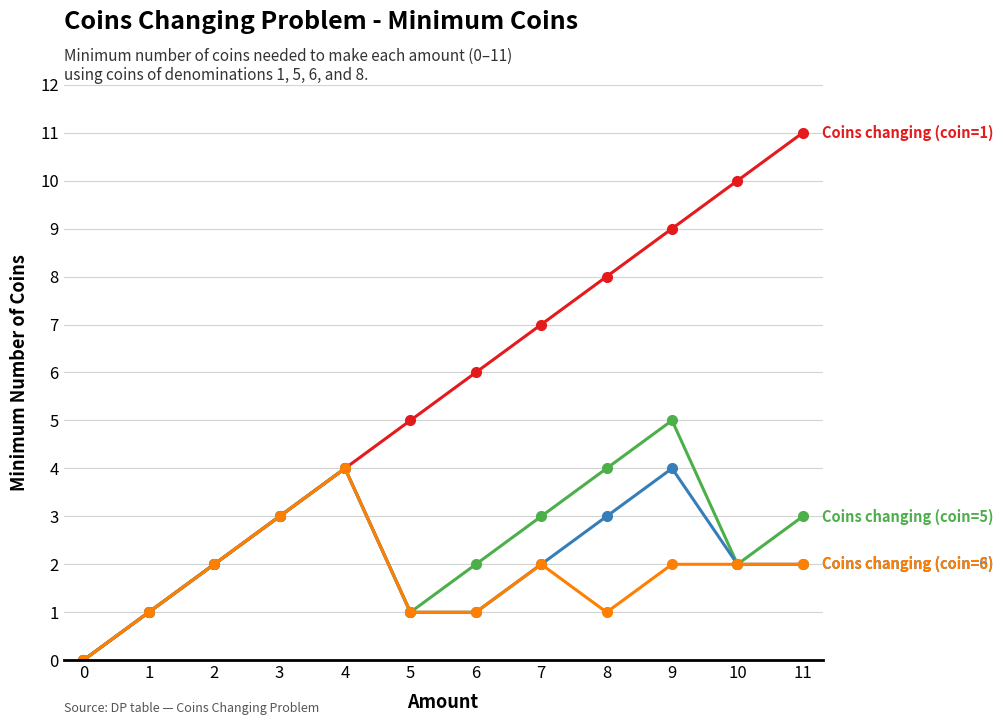

At which category is the sum across all series the highest?

9